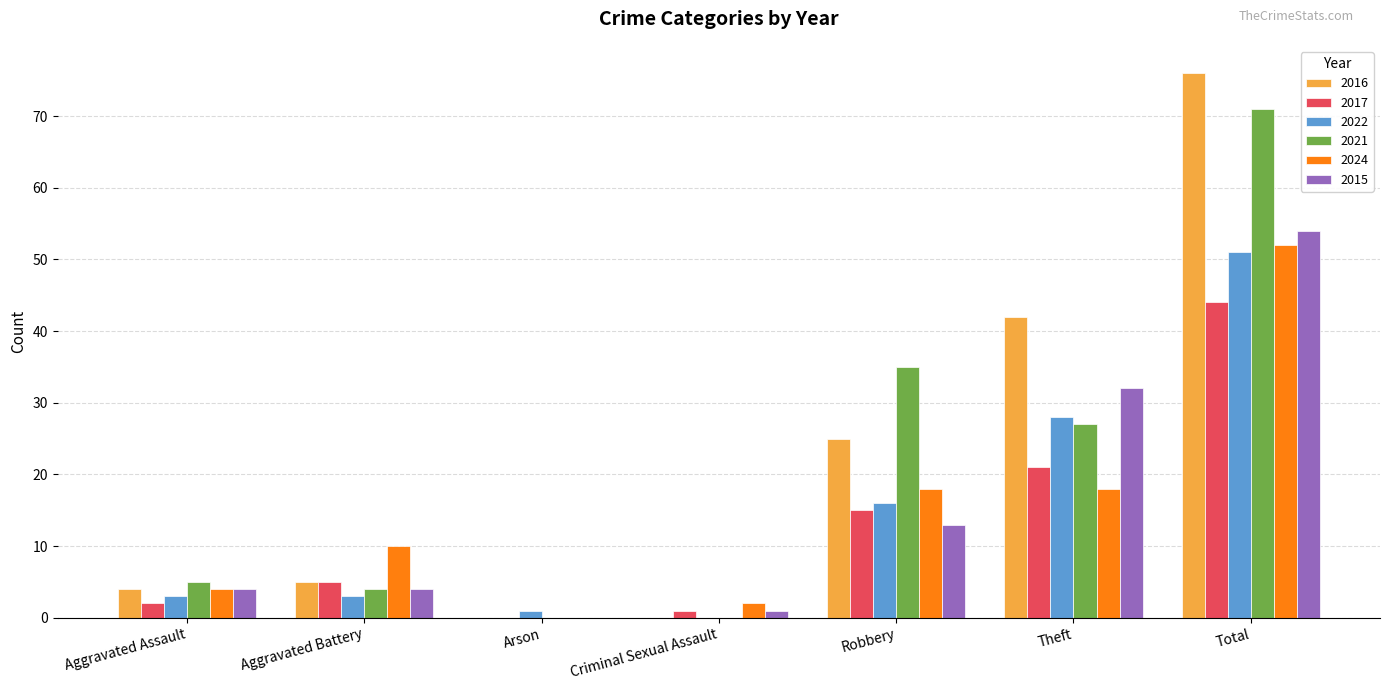

Is it true that 2021 equals -29 at Criminal Sexual Assault?

False